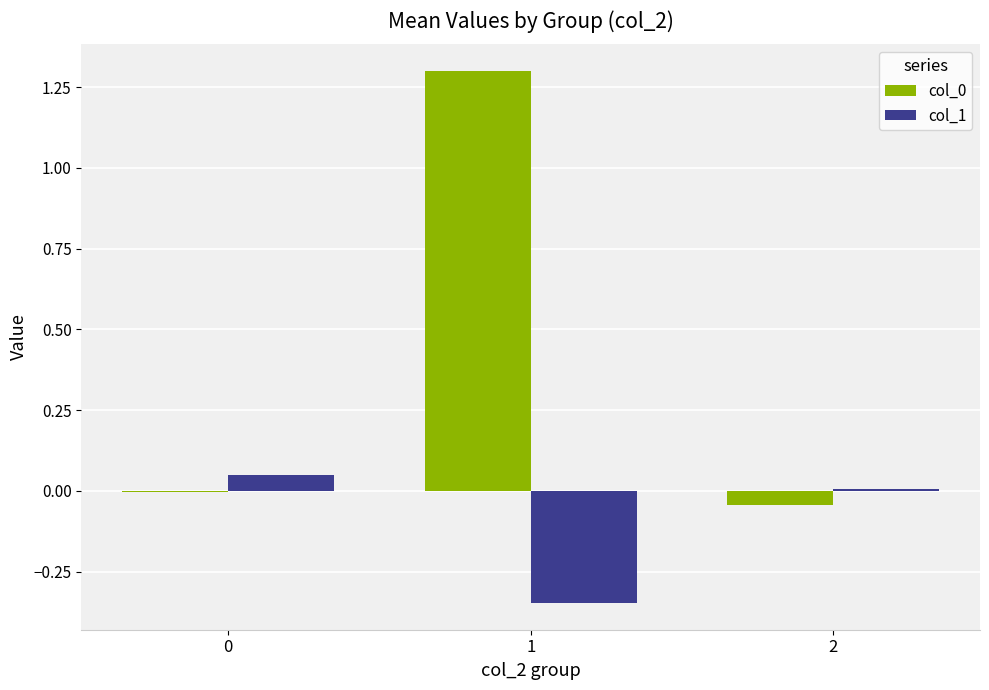

What is the sum of all col_0 values?

1.3